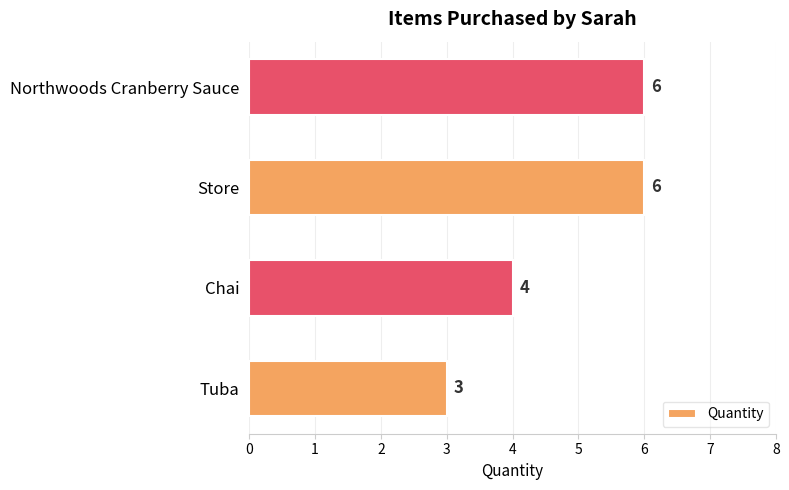

Where is the data nearest to the value 4?

Chai